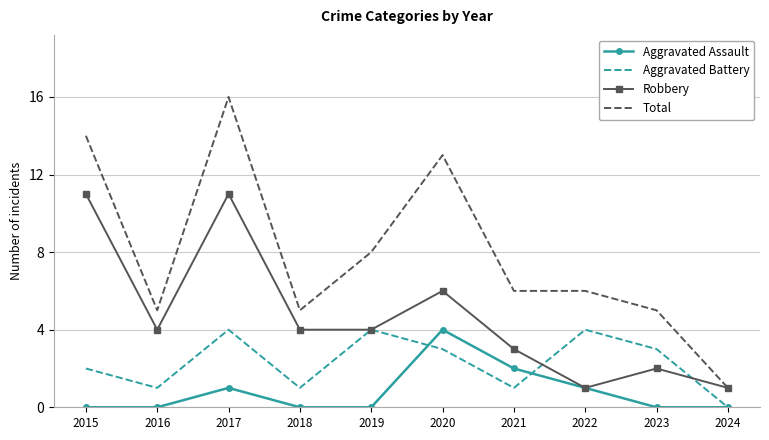

True or false: Total has a value of 9 at 2015.

False